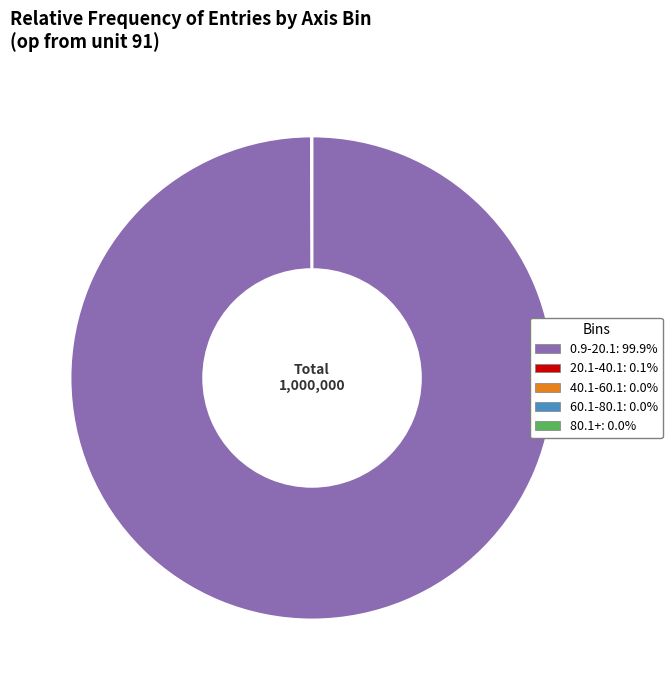

Does 0.9-20.1: 99.9% represent more than half of the total?

Yes